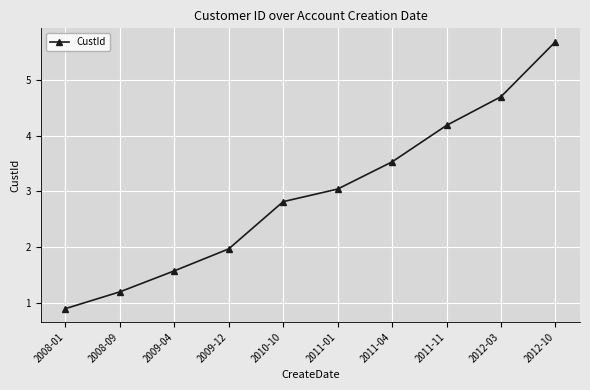

What is the label of the 7th point from the left?

2011-04